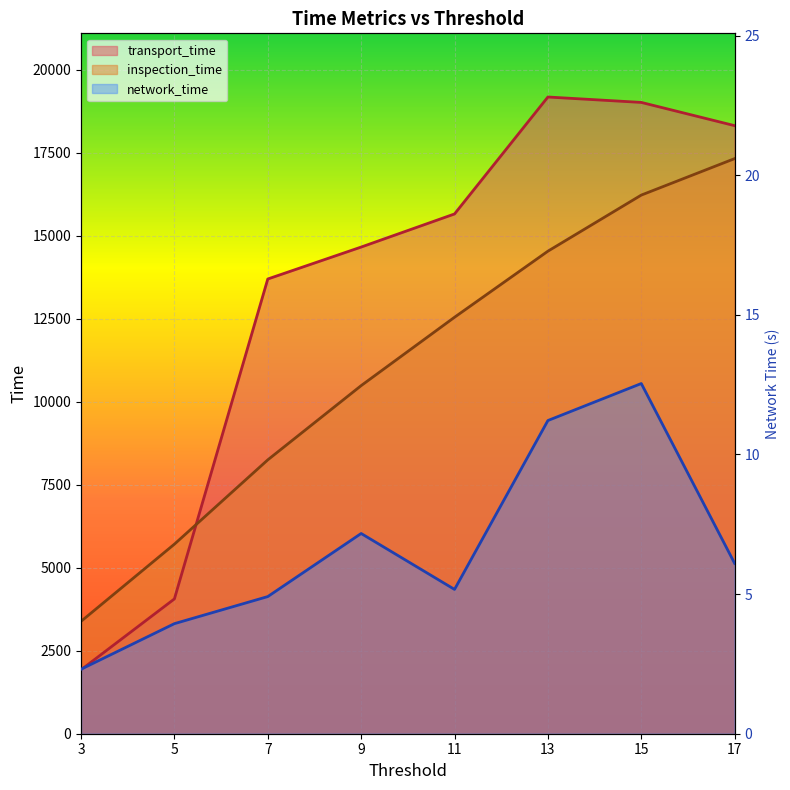

What is the difference between the maximum and second lowest values in the inspection_time series?

11612.0